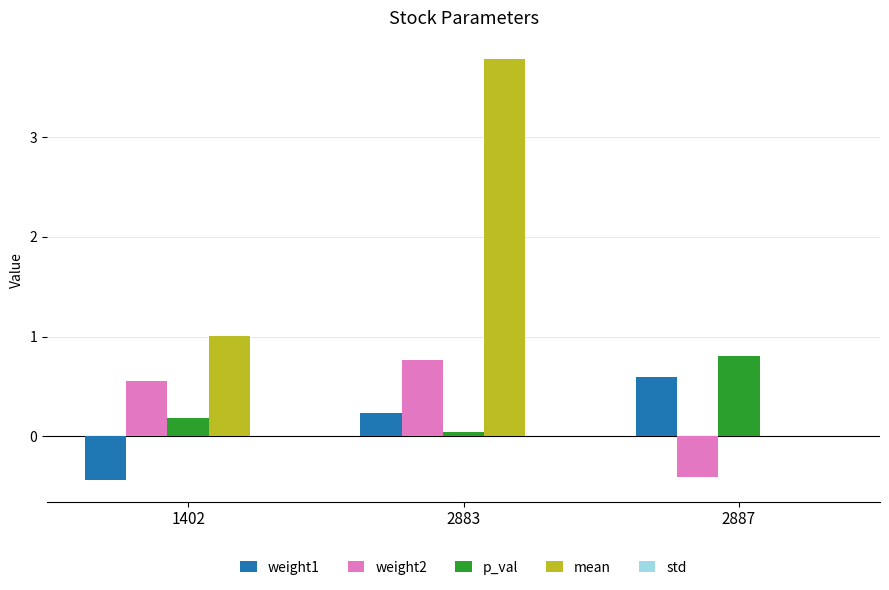

What is the greatest value displayed?

3.8